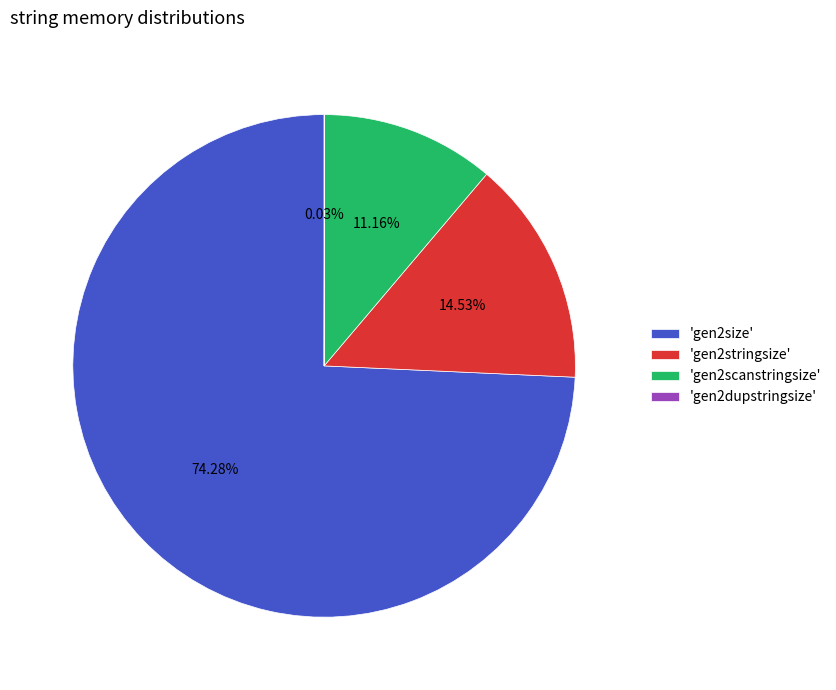

Which slice represents more than half of the pie?

'gen2size'